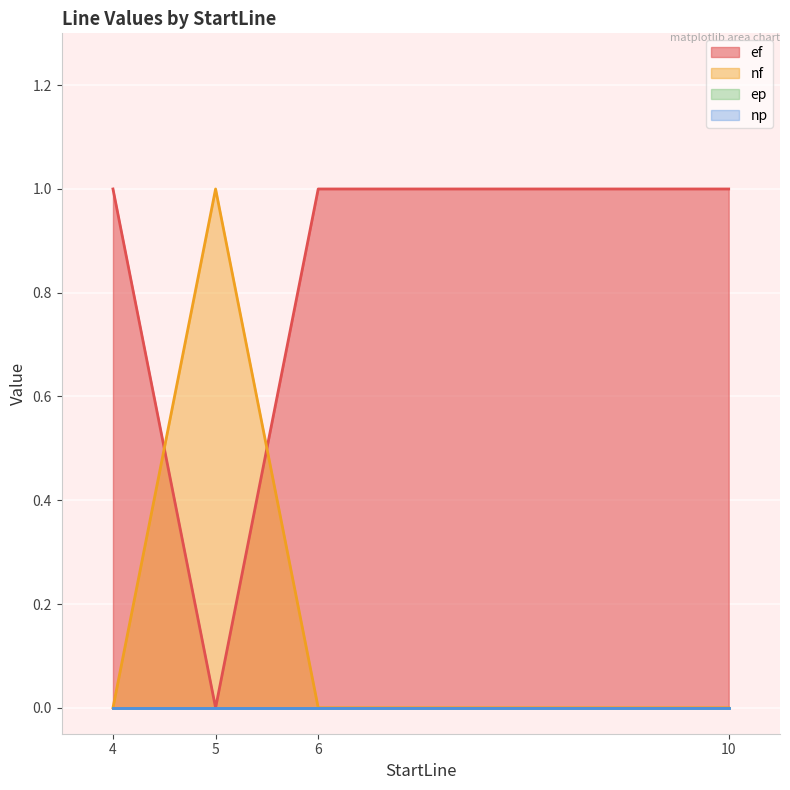

True or false: nf has more than 2 interior local peaks.

False